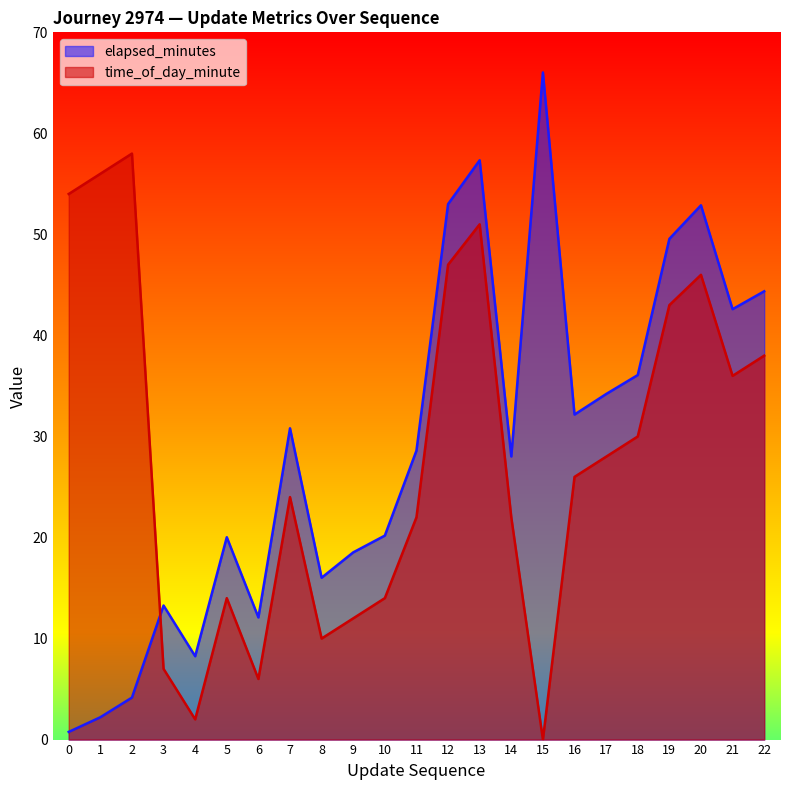

Does the chart display data point markers on the line(s)?

No